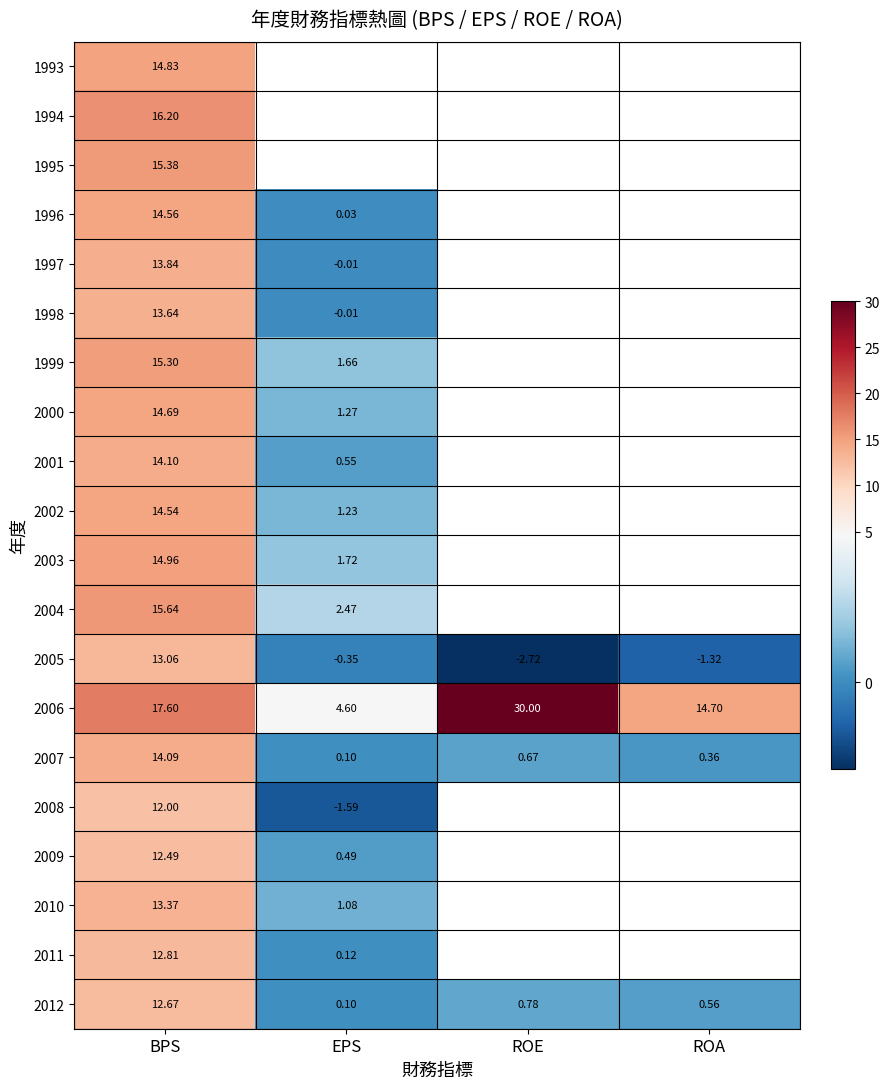

Where is 2012 nearest to the value 6?

ROE